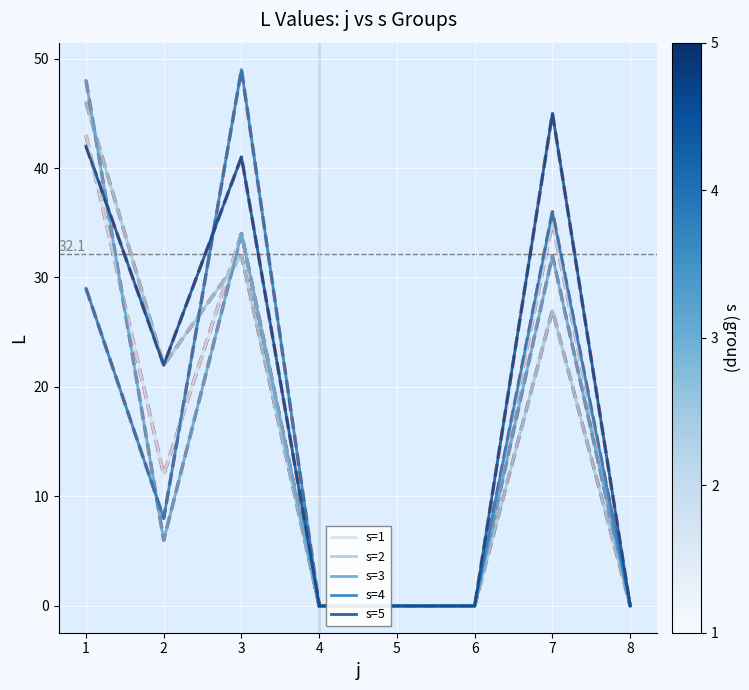

What value does the s=2 series have at 3?

32